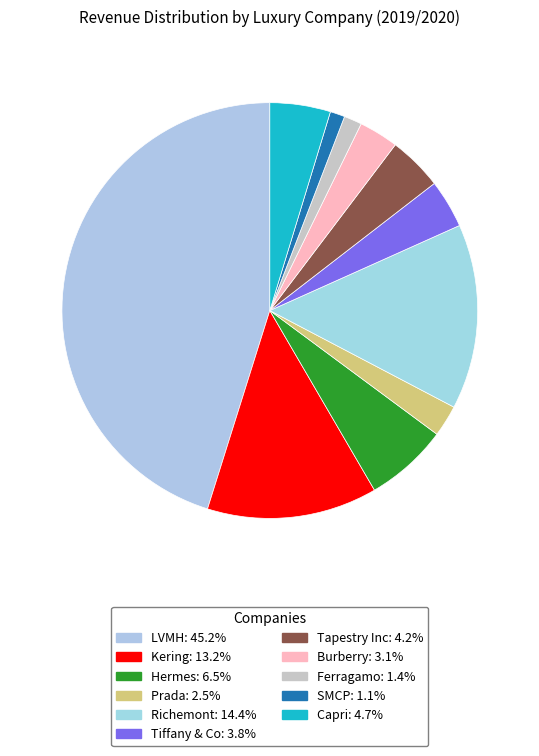

How many slices are in this pie chart?

11